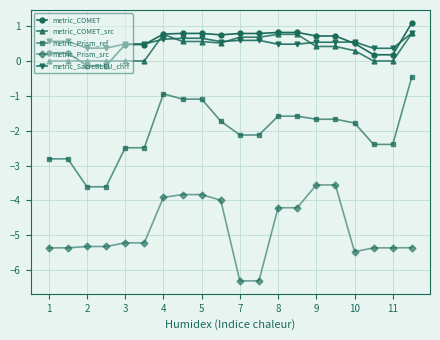

At how many categories does at least one series exceed -5?

20